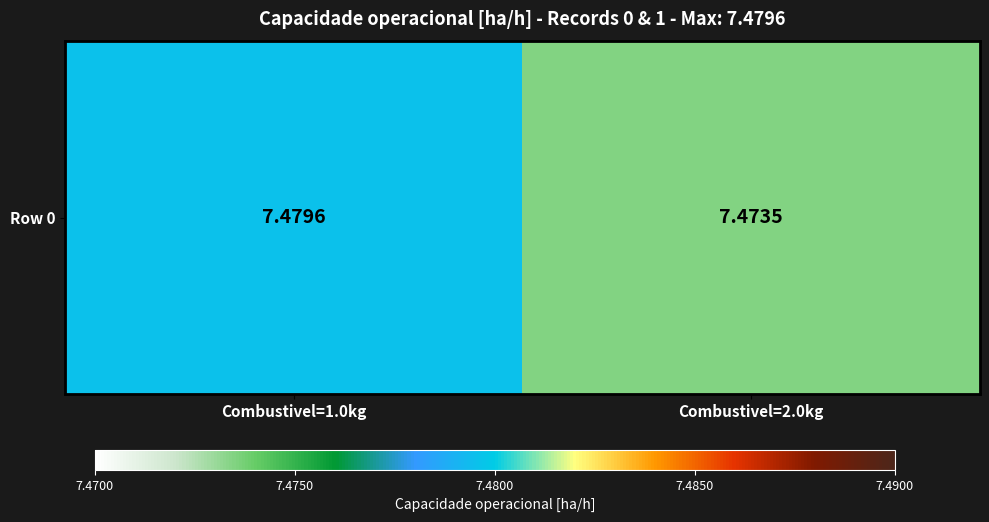

Reading left to right, what are all the values shown in this chart?

7.5	7.5